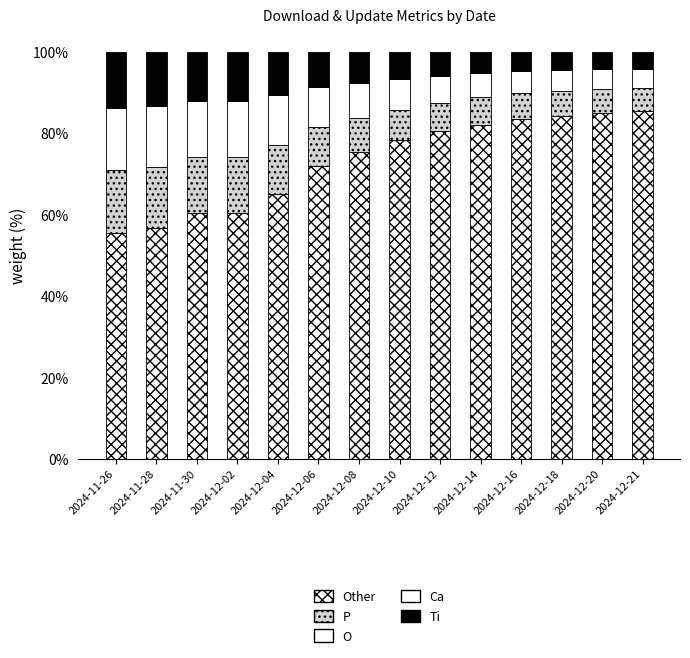

Does the chart contain any negative values?

No